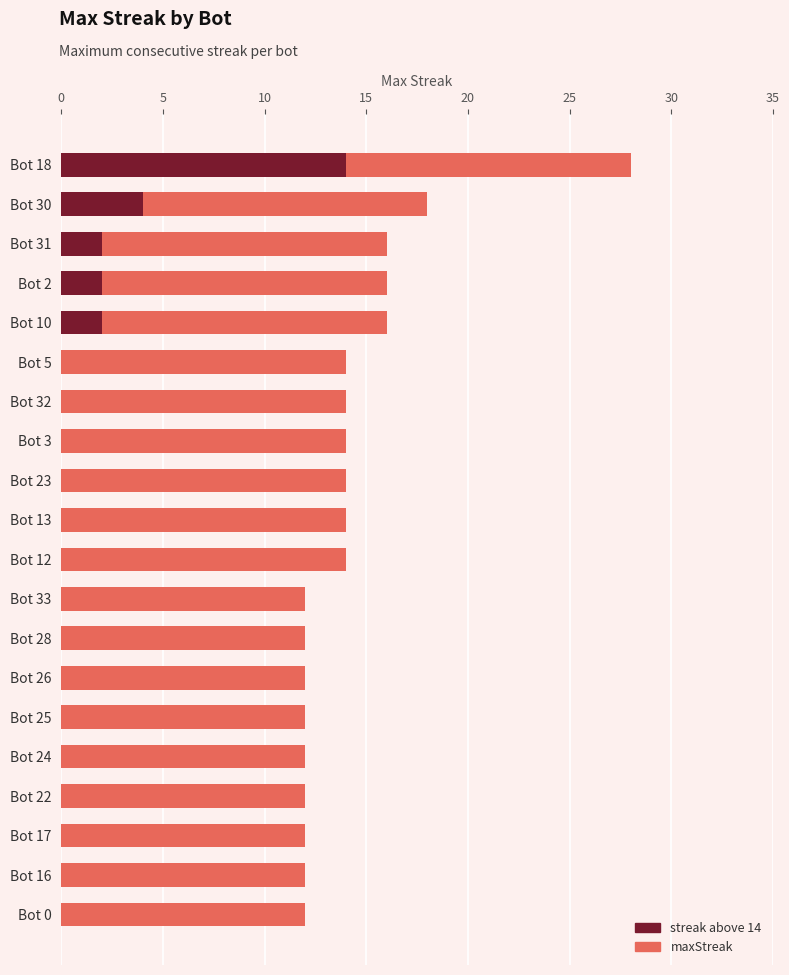

Does the chart contain any negative values?

No